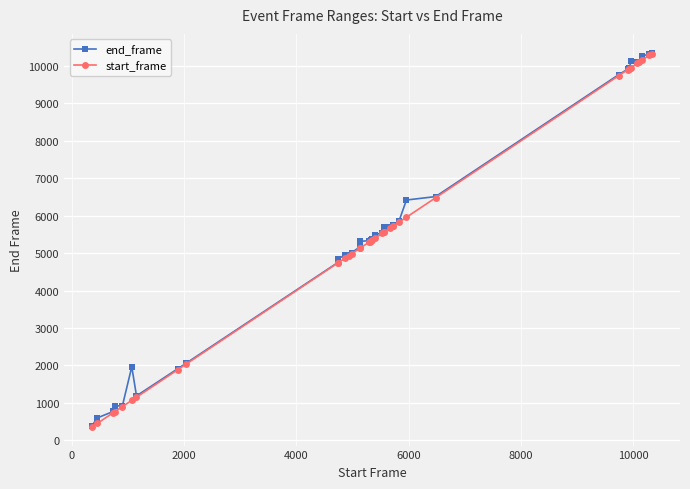

True or false: end_frame has more than 1 interior local peaks.

True